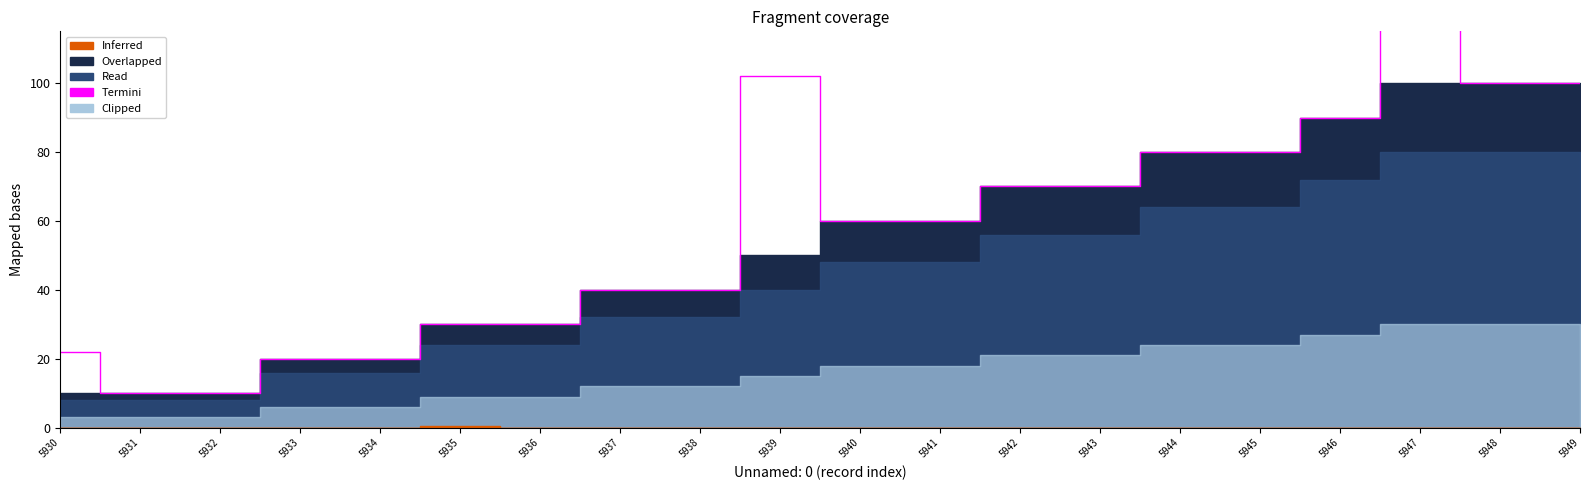

List the labels in order of value, largest first.

5947, 5939, 5948, 5949, 5946, 5944, 5945, 5942, 5943, 5940, 5941, 5937, 5938, 5935, 5936, 5930, 5933, 5934, 5931, 5932